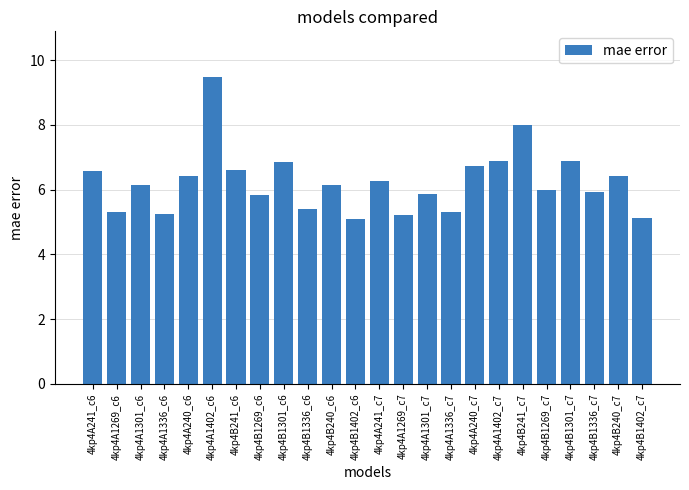

Which label corresponds to the largest value in the chart?

4kp4A1402_c6